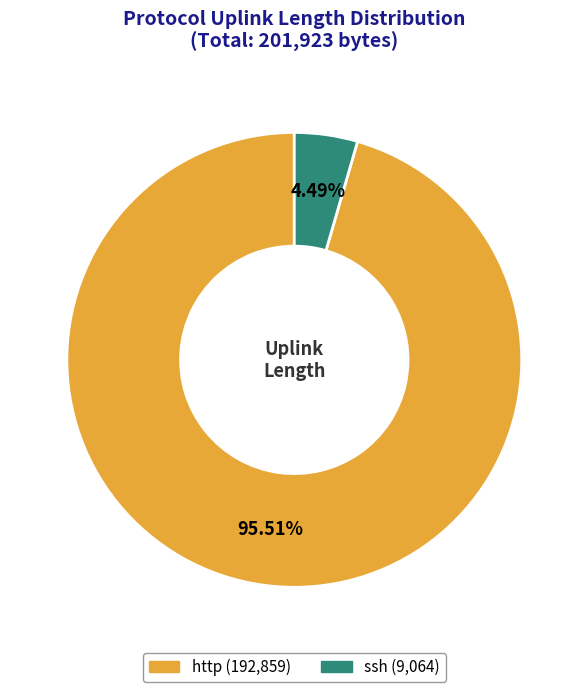

Rank the categories by value from highest to lowest.

http, ssh